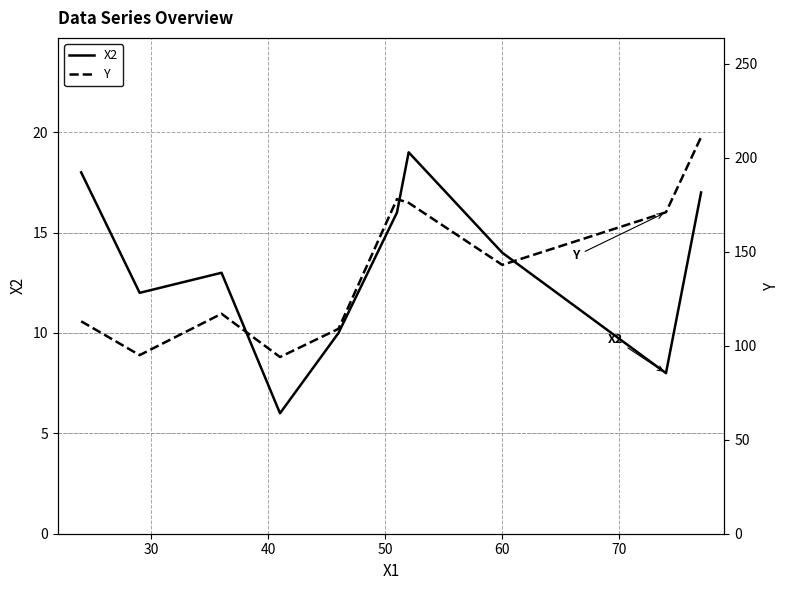

Rank the series by their average value, from lowest to highest.

X2, Y